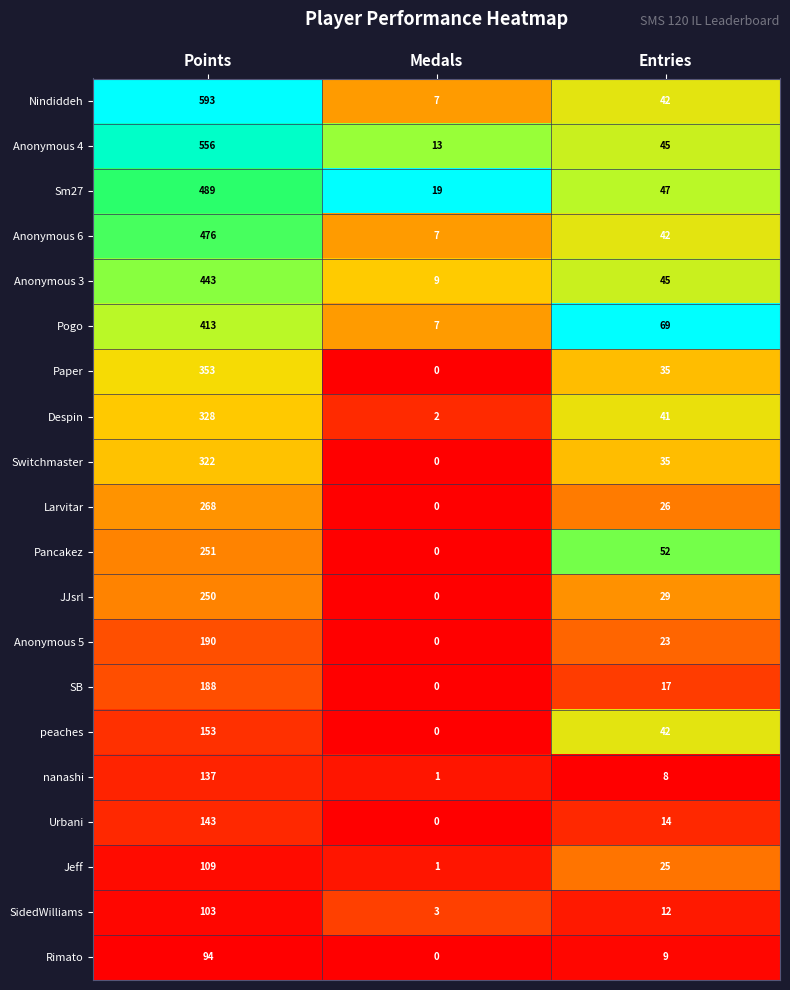

Which series has the widest spread of values?

Nindiddeh